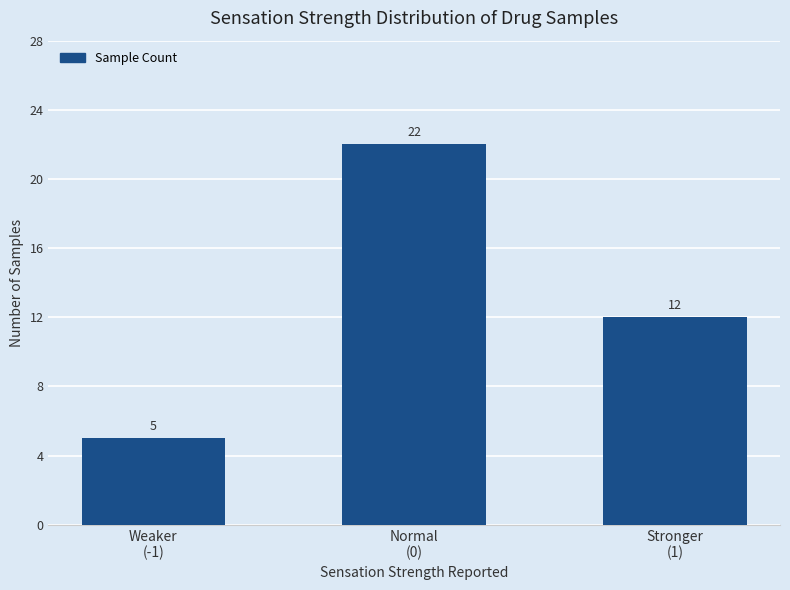

Rank the categories by value from highest to lowest.

Normal
(0), Stronger
(1), Weaker
(-1)